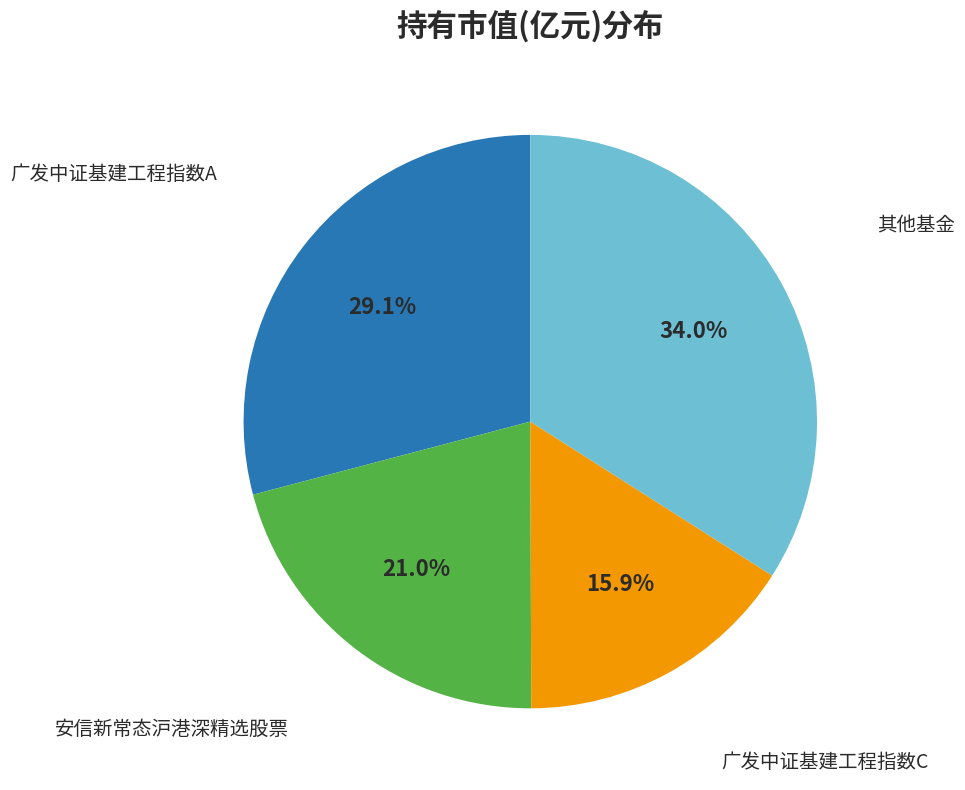

Does any single category account for the majority?

No